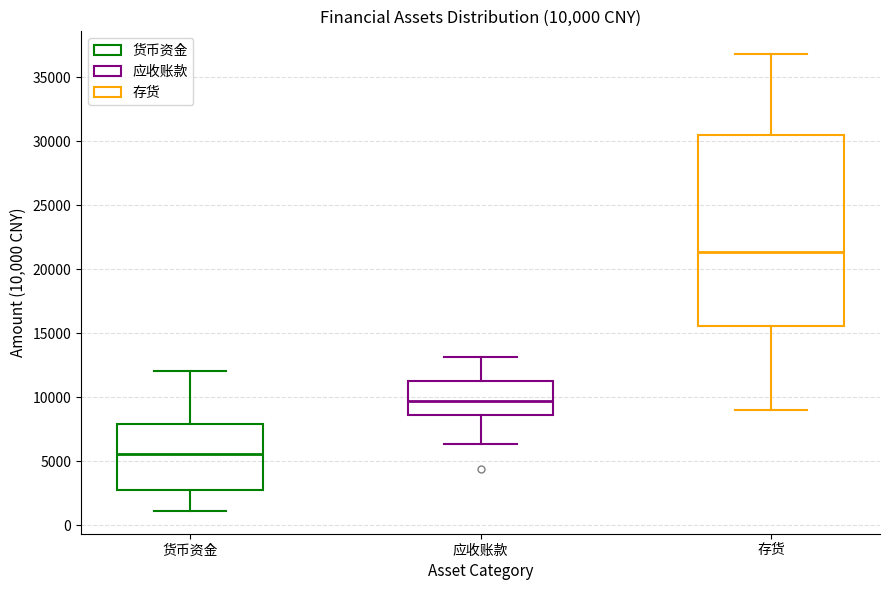

Which box is the tallest, from its lower edge to its upper edge?

存货